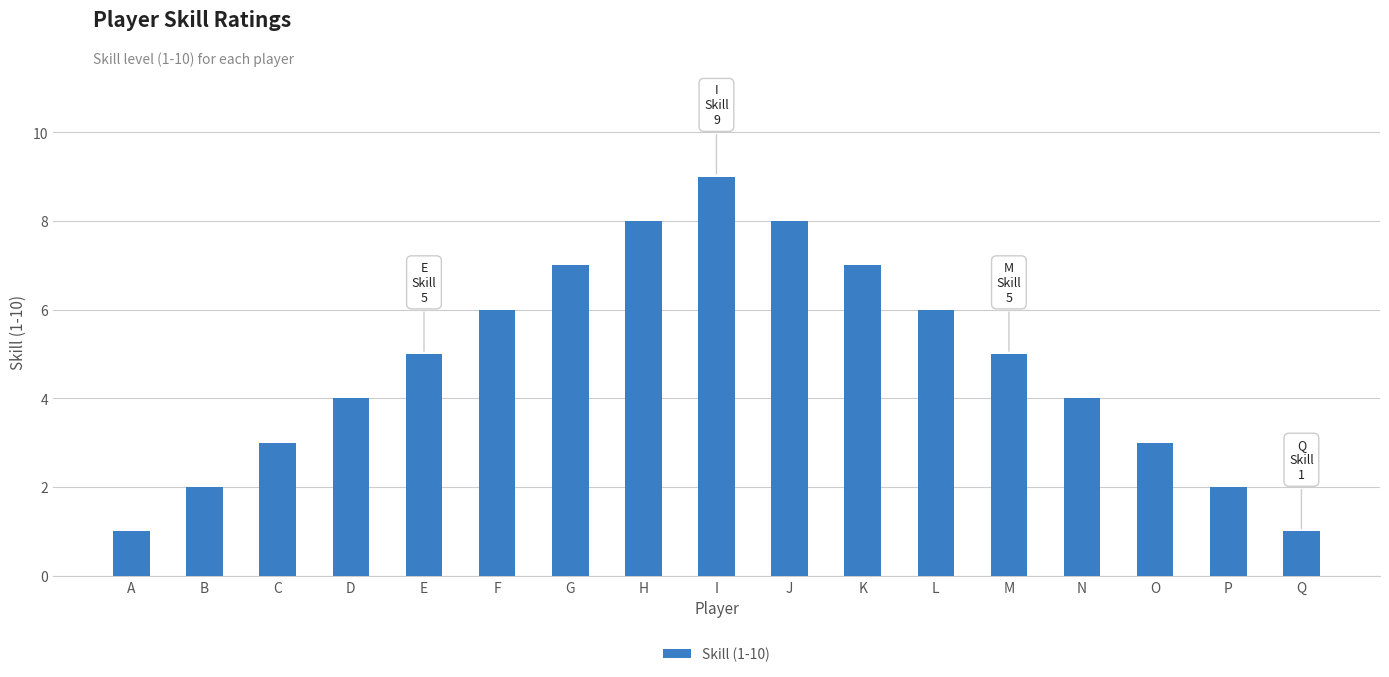

How many data points are less than 5?

8